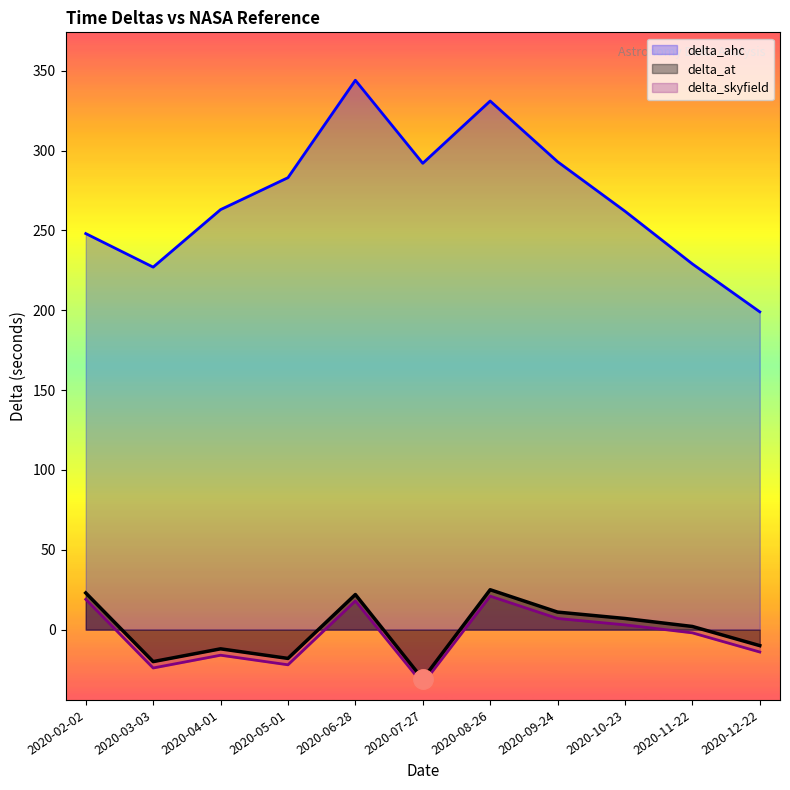

The value of delta_ahc at 2020-04-01 is 263. True or false?

True